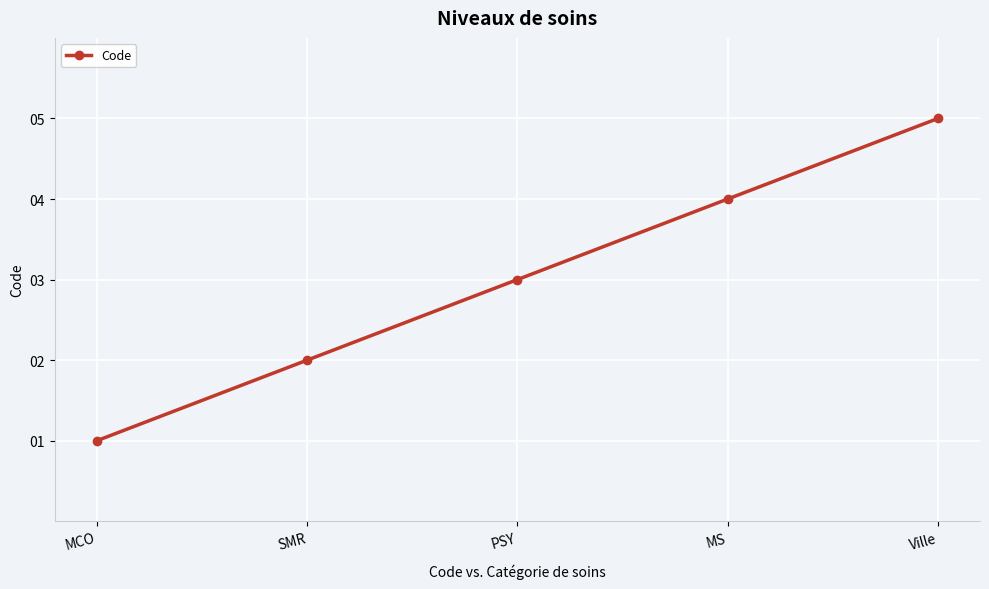

Approximately how many times larger is the value at MS compared to SMR?

2.0